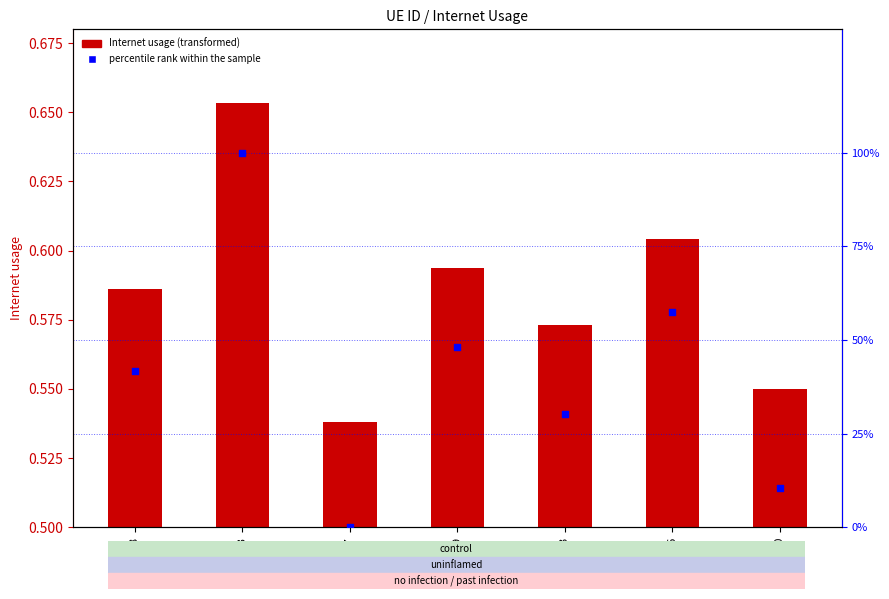

Which series has the widest spread of Y values?

percentile rank within the sample